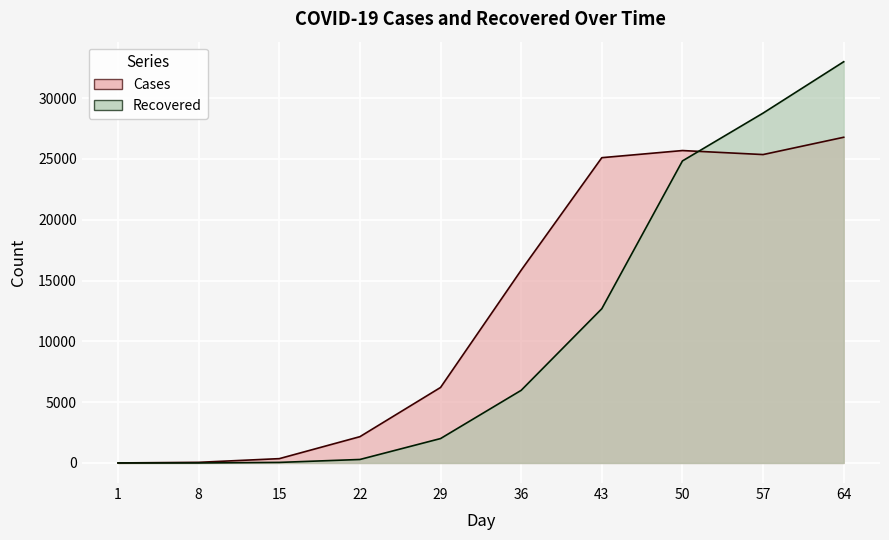

What are all the series names shown in the legend?

Cases, Recovered